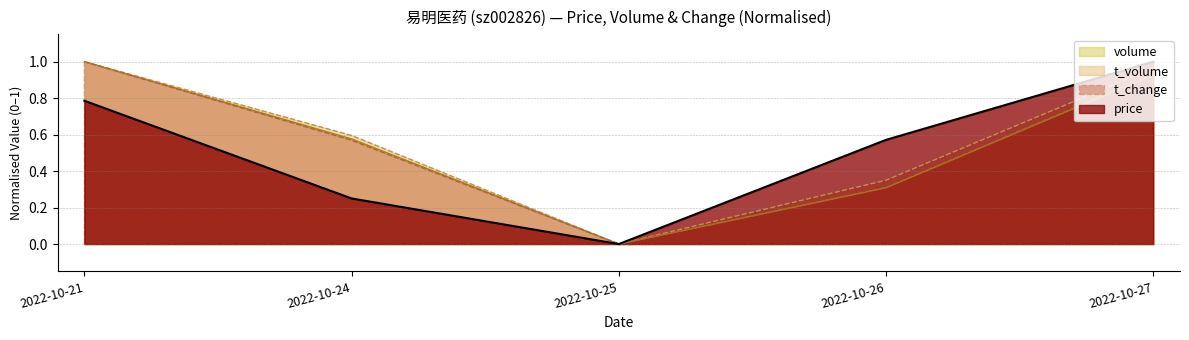

How many interior local valleys does the price series have?

1